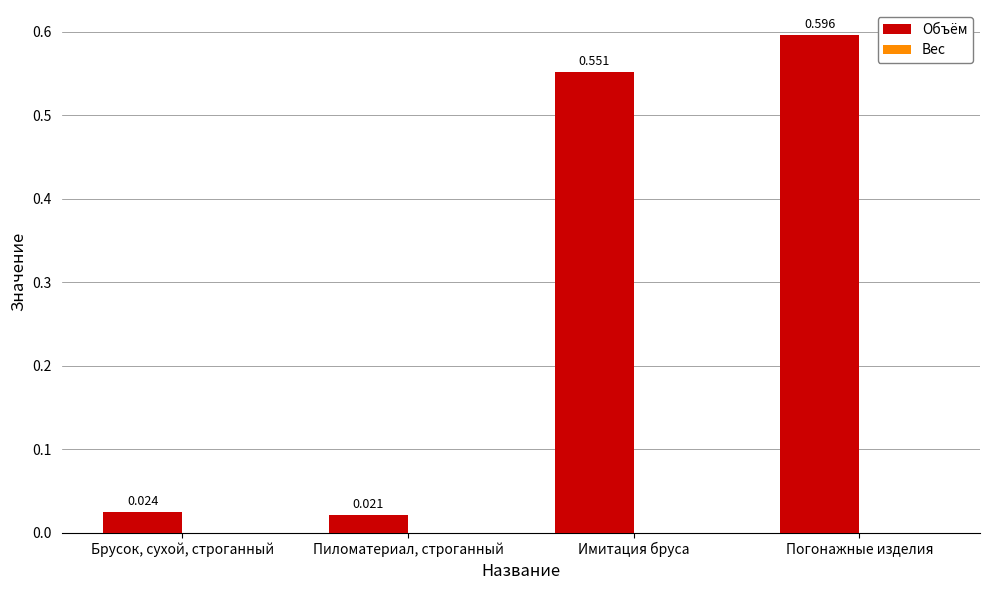

Between Пиломатериал, строганный and Имитация бруса, which is larger?

Имитация бруса